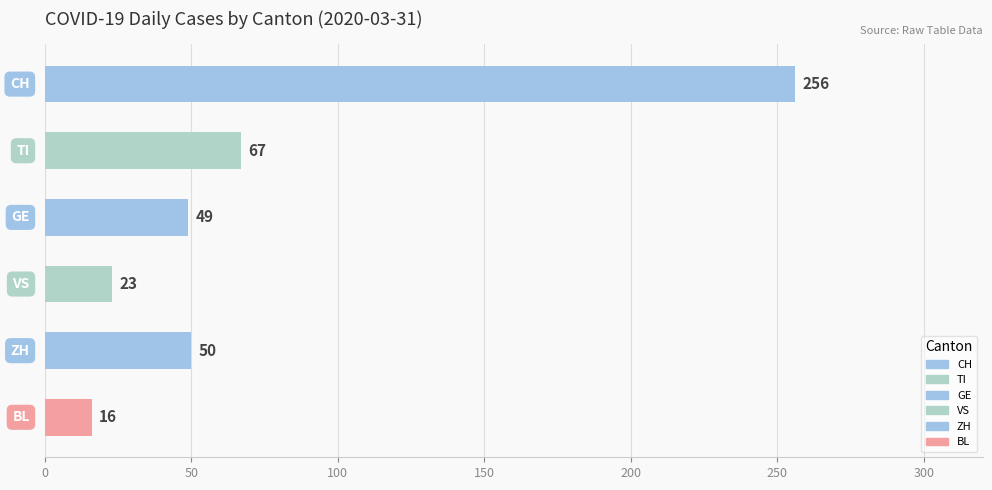

Reading top to bottom, what are all the values shown in this chart?

256	67	49	23	50	16